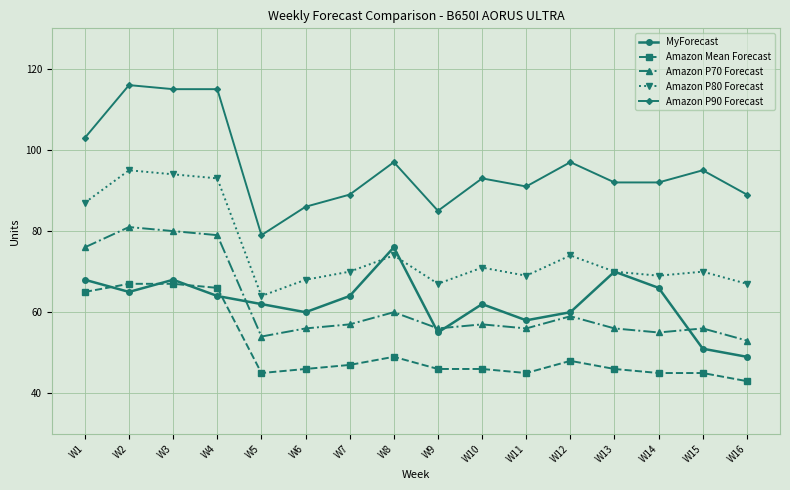

Reading right to left, what are all the values shown in this chart?

MyForecast: 49	51	66	70	60	58	62	55	76	64	60	62	64	68	65	68
Amazon Mean Forecast: 43	45	45	46	48	45	46	46	49	47	46	45	66	67	67	65
Amazon P70 Forecast: 53	56	55	56	59	56	57	56	60	57	56	54	79	80	81	76
Amazon P80 Forecast: 67	70	69	70	74	69	71	67	74	70	68	64	93	94	95	87
Amazon P90 Forecast: 89	95	92	92	97	91	93	85	97	89	86	79	115	115	116	103